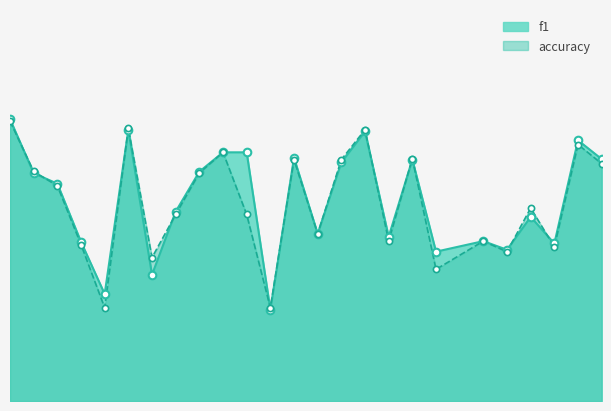

At which category is the sum across all series the highest?

1